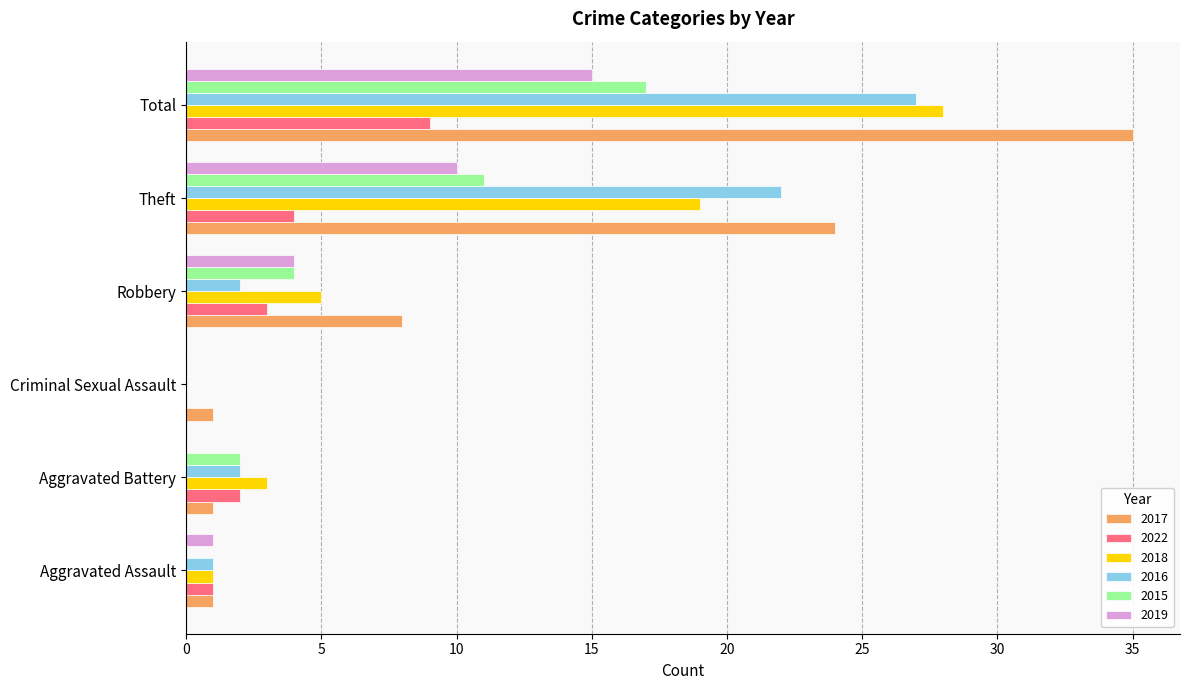

Is the value of 2017 at Theft greater than the value of 2018 at Aggravated Battery?

Yes